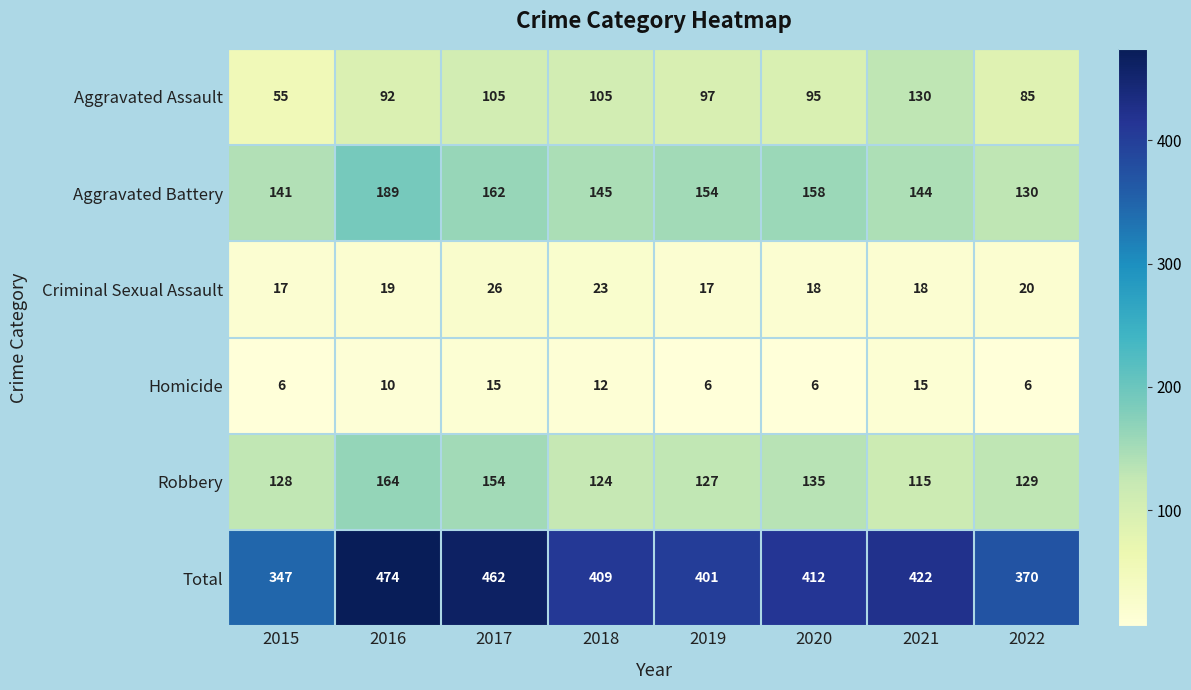

Which label corresponds to the largest value in the chart?

2016